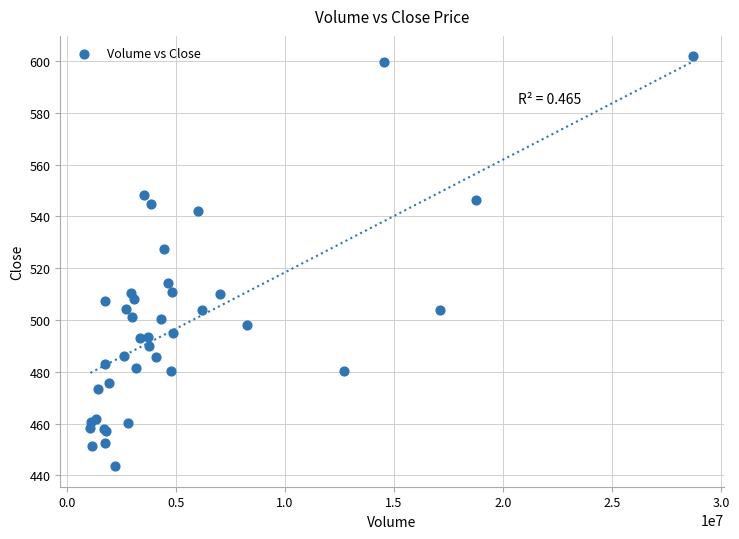

What Y value in the scatter plot is closest to 522?

527.3